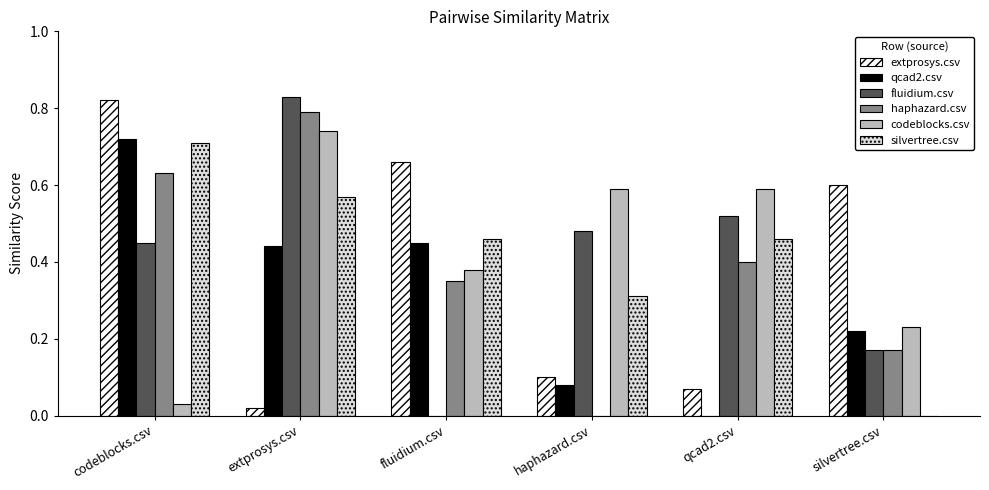

Between codeblocks.csv and extprosys.csv, which series saw the biggest shift?

extprosys.csv